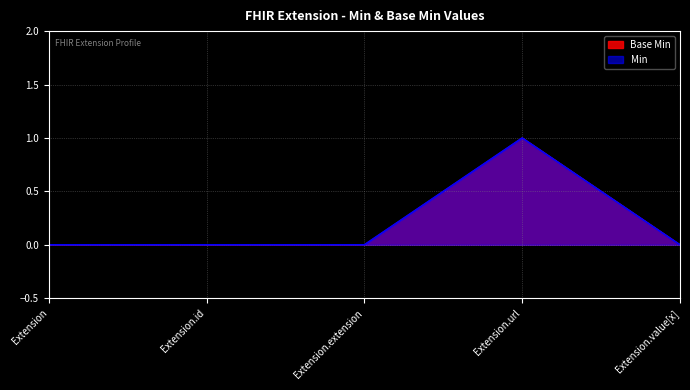

What is the label of the 2nd point from the left?

Extension.id